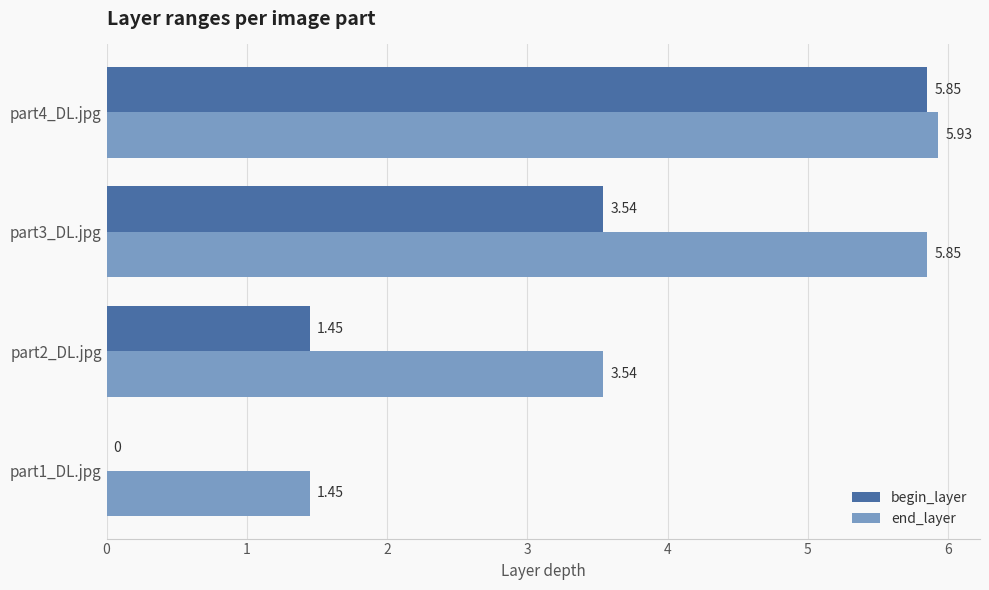

At which label is begin_layer closest to 2?

part2_DL.jpg